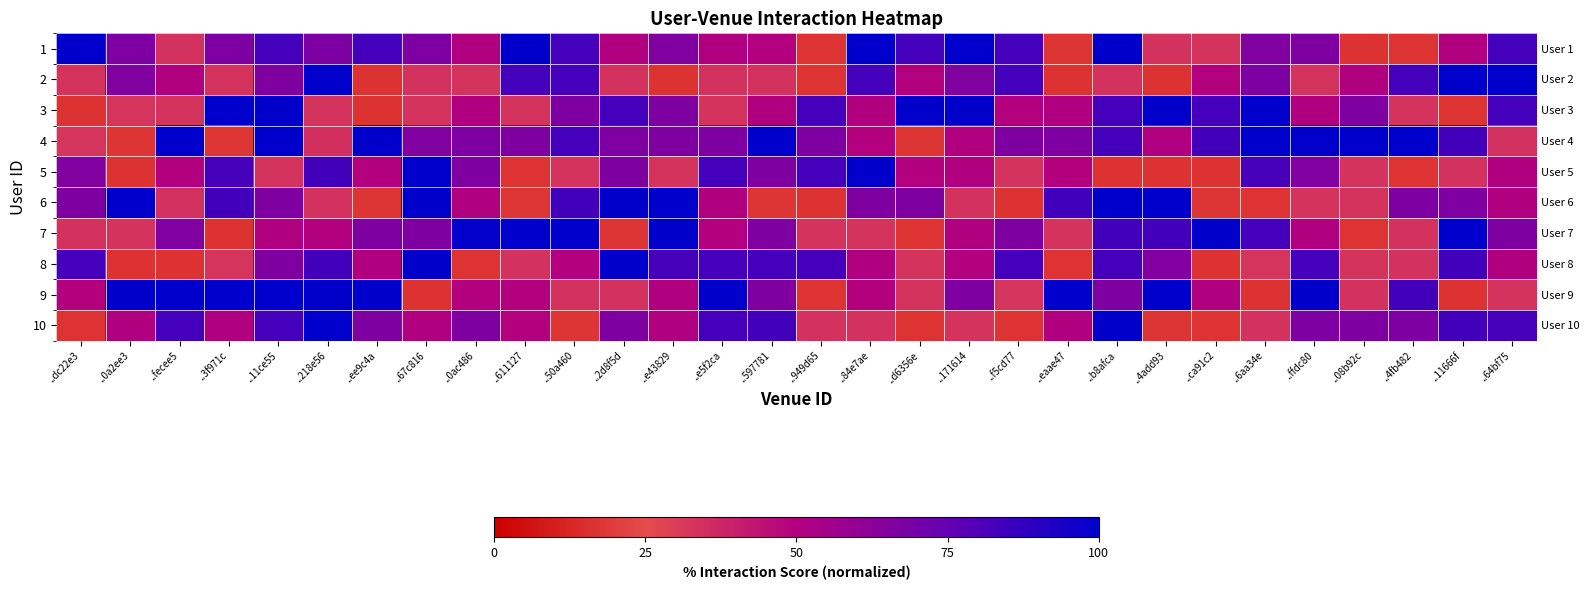

What is the difference between the highest and lowest values at ..08b92c?

83.4